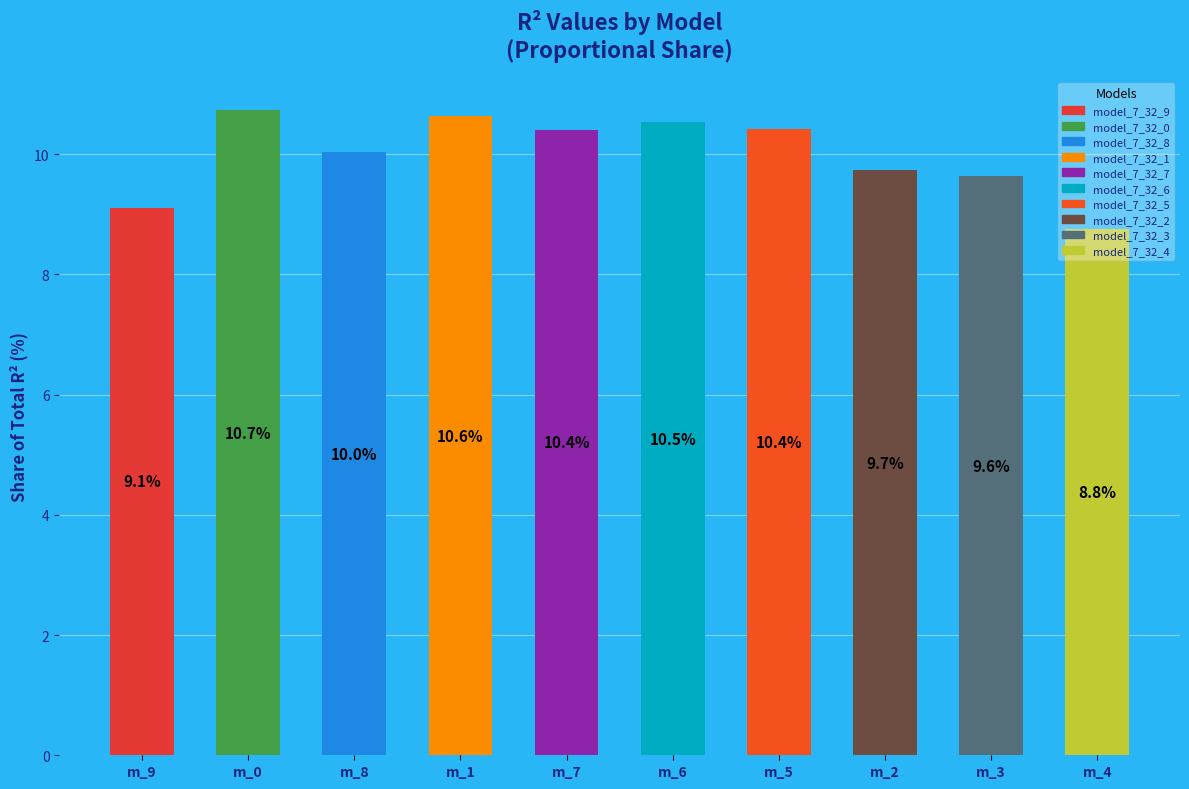

Approximately how many times larger is the value at m_6 compared to m_5?

1.0